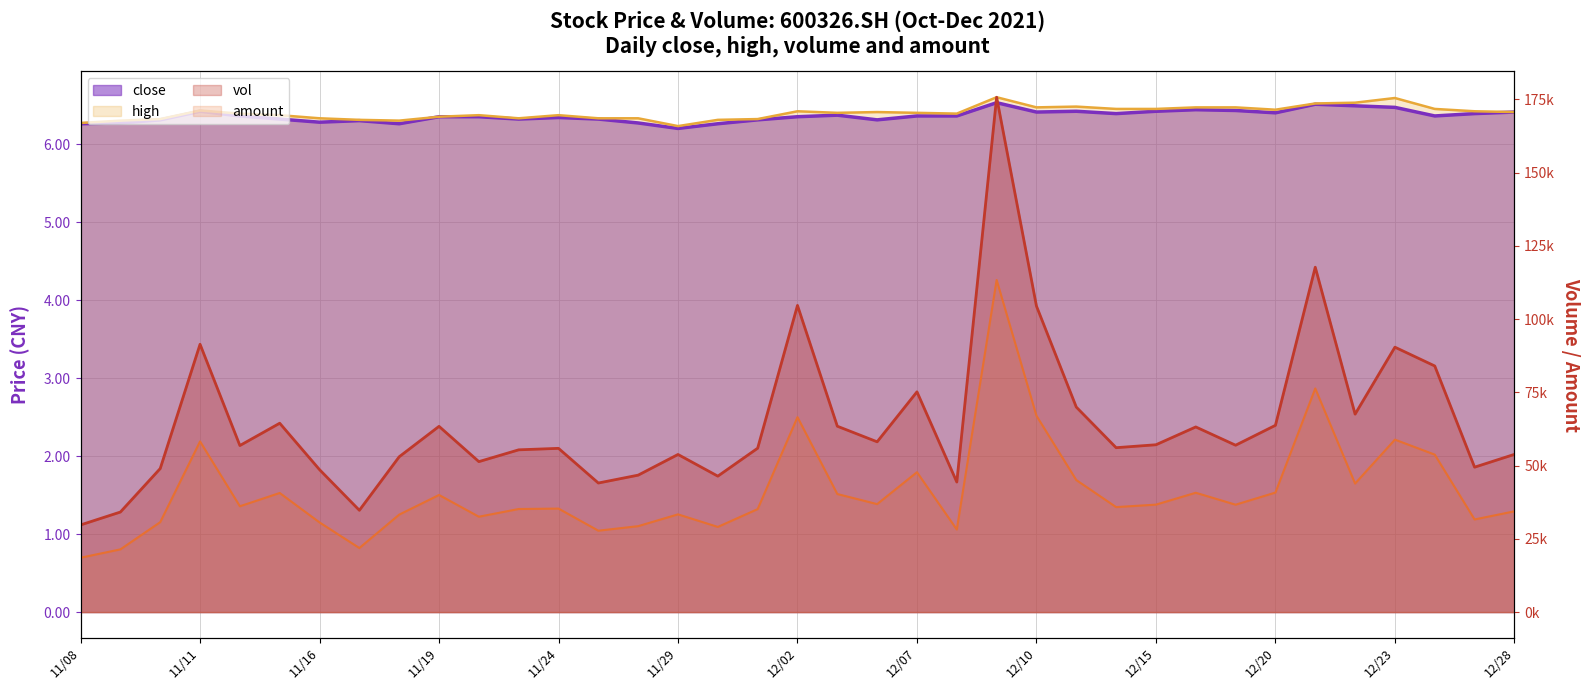

What is the sum of all high values?

236.7